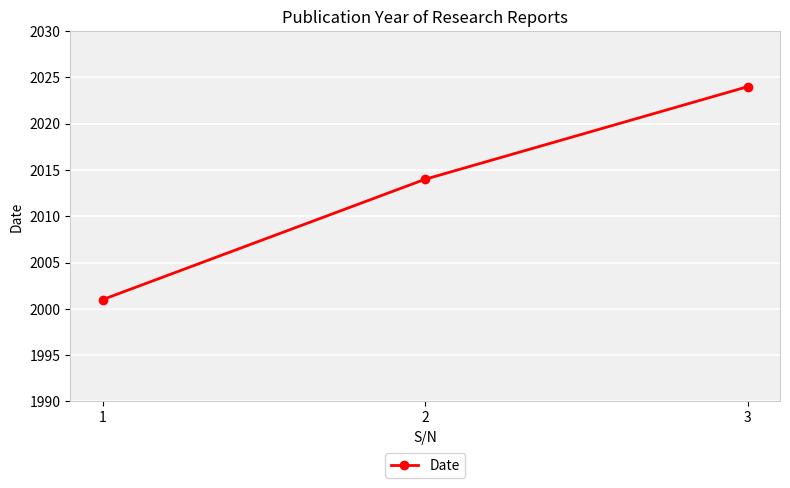

What is the ratio of the value at 3 to the value at 1?

1.0